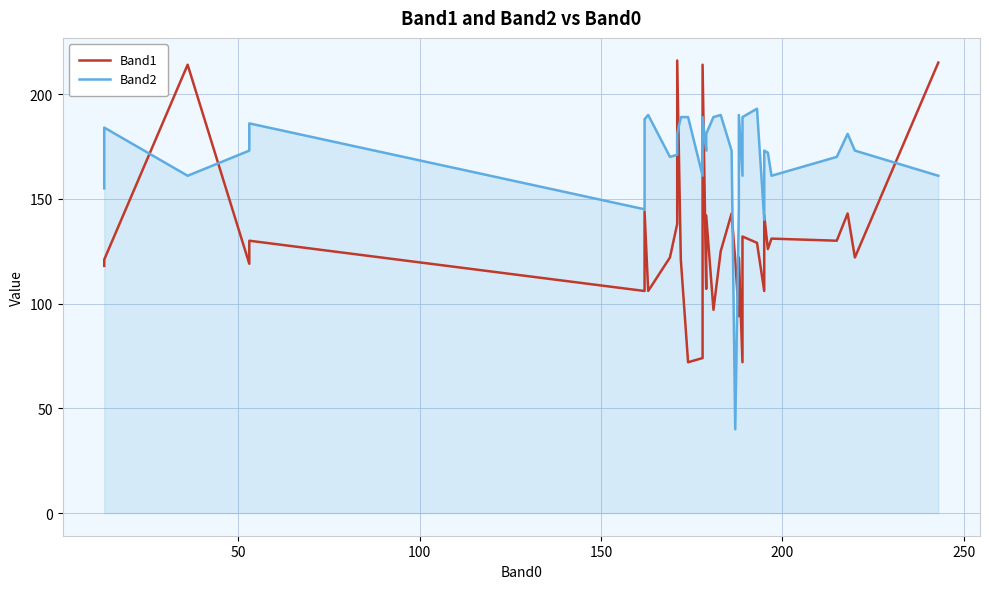

Which series has the largest range (max minus min)?

Band2